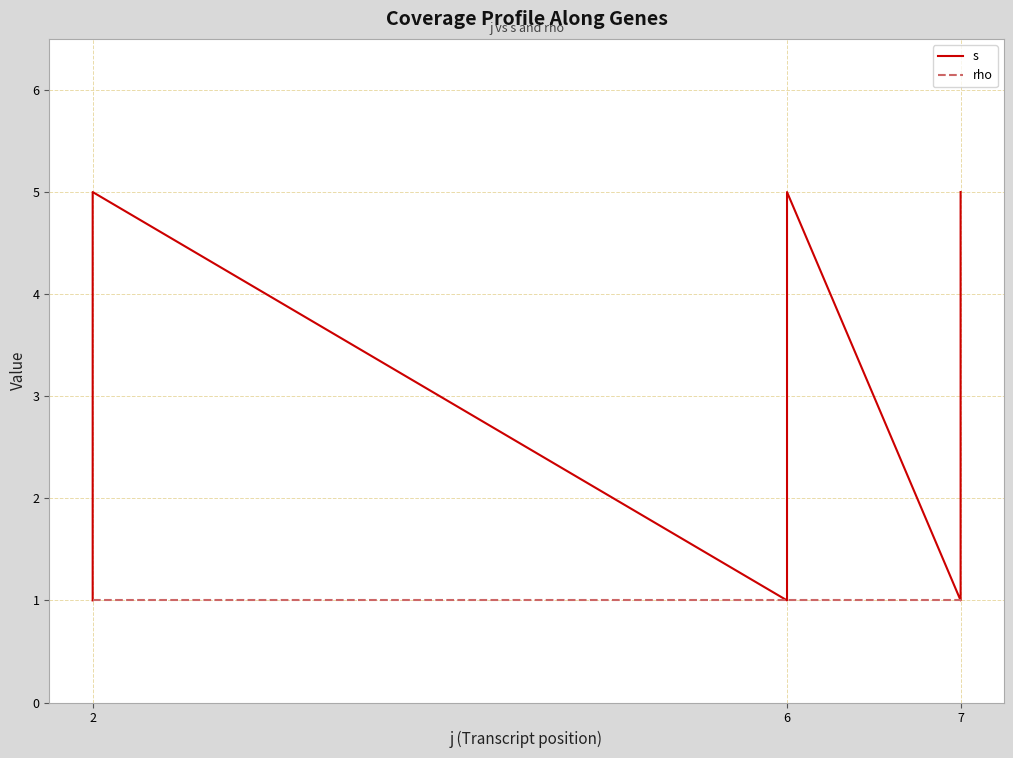

What is the label of the 8th point from the right?

7